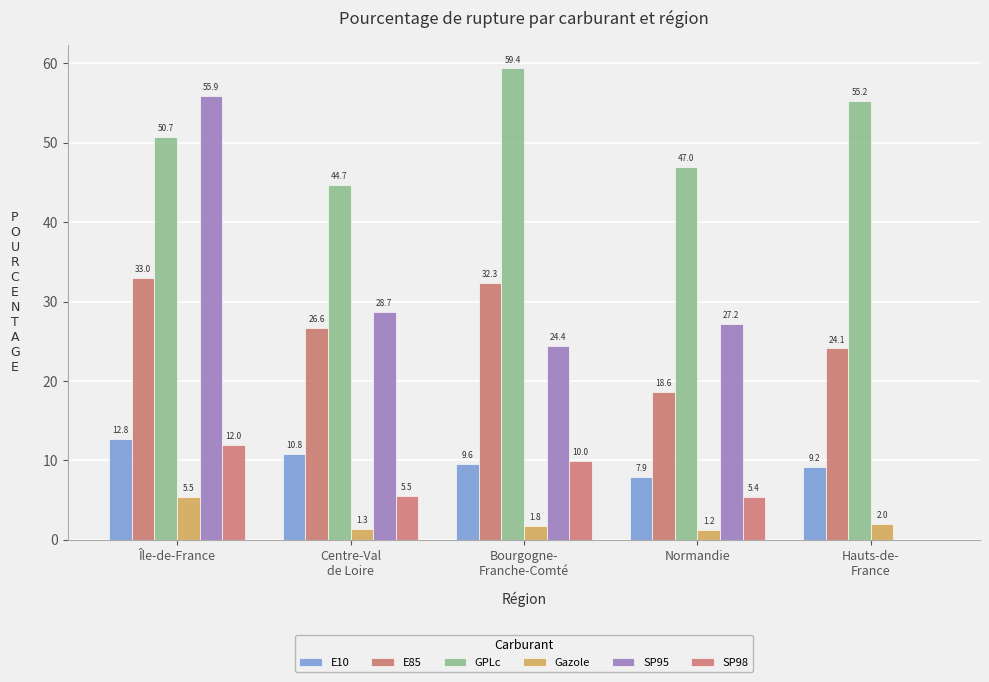

Count the number of categories in the chart.

5